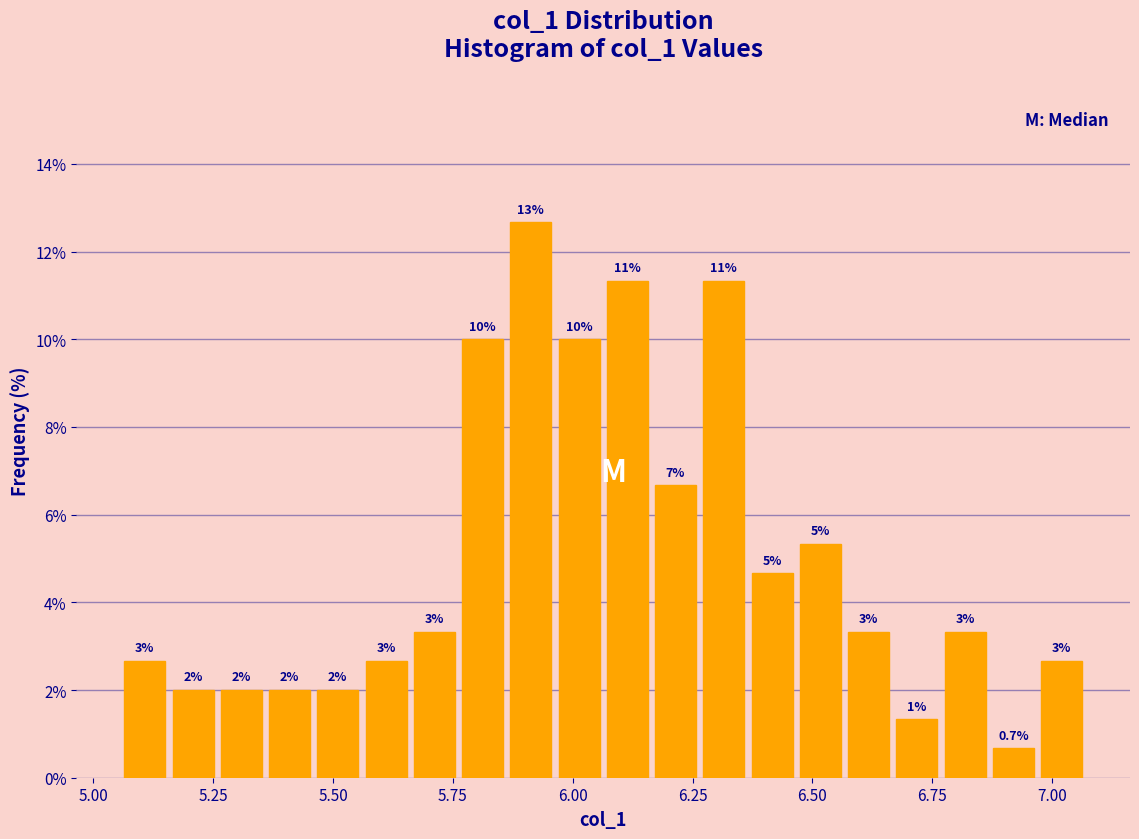

Read against the x-axis, roughly where is the centre of the tallest bar?

5.90